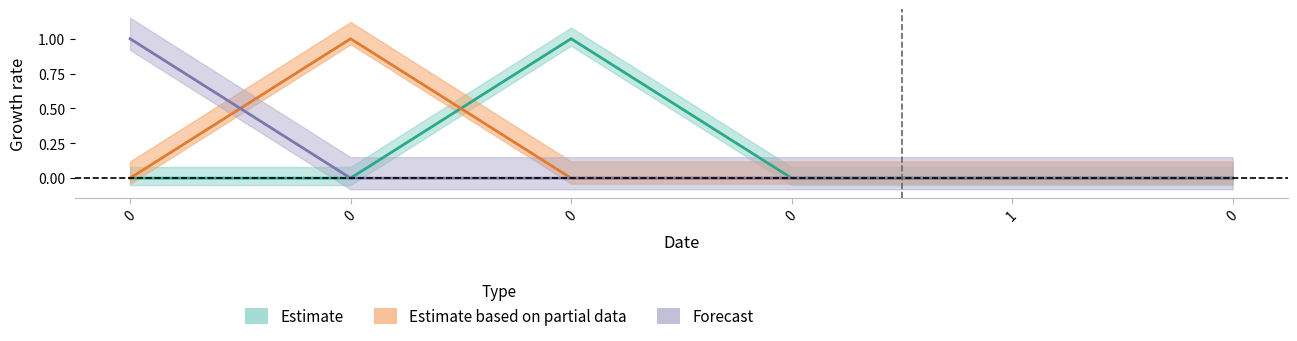

Where do e and d first cross each other?

0 and 0